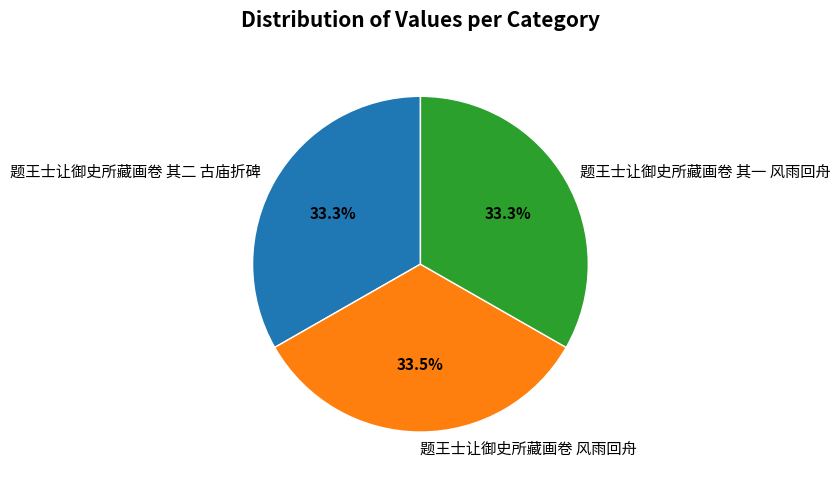

Combined, what portion of the pie is 题王士让御史所藏画卷 其二 古庙折碑 and 题王士让御史所藏画卷 风雨回舟?

66.7%